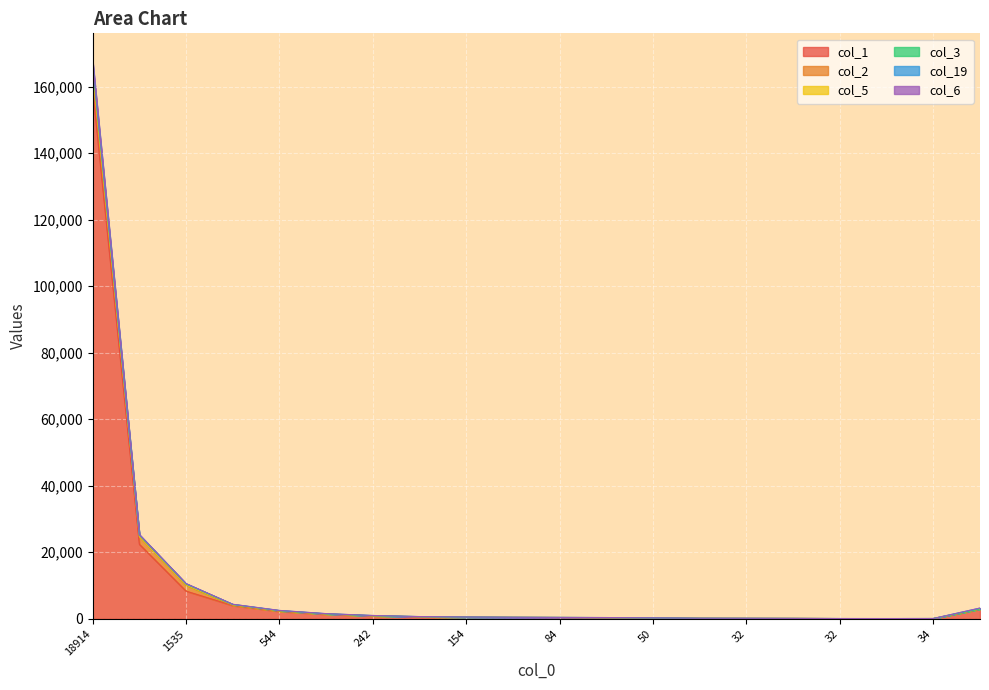

What is the value of the col_3 point at the 4th from the left?

4294